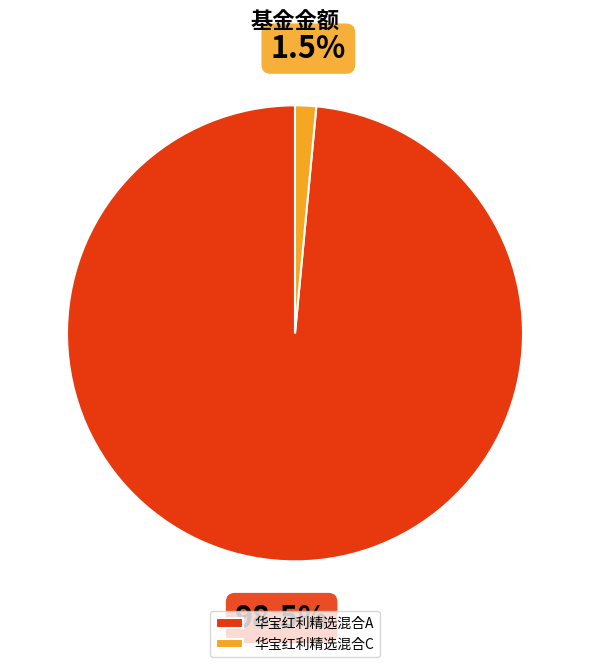

To the nearest percent, what is the difference between the largest and smallest slice percentages?

97%